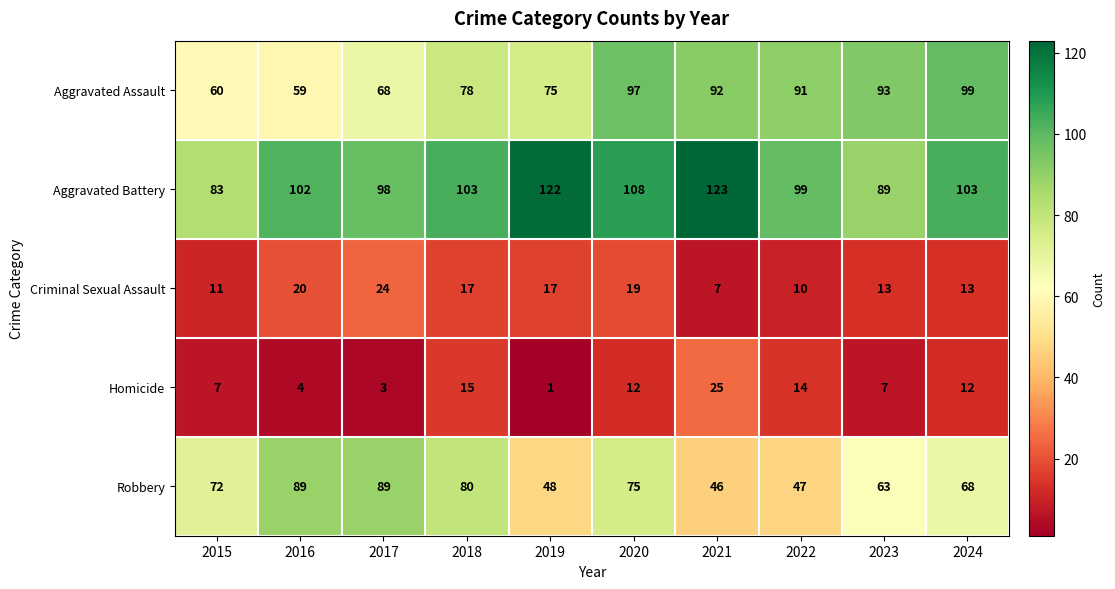

At how many categories does at least one series exceed 47?

10